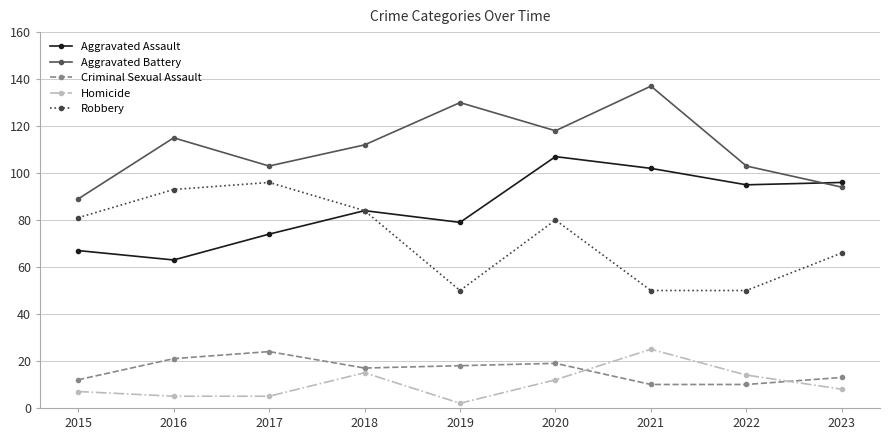

True or false: Criminal Sexual Assault and Robbery intersect in this chart.

False